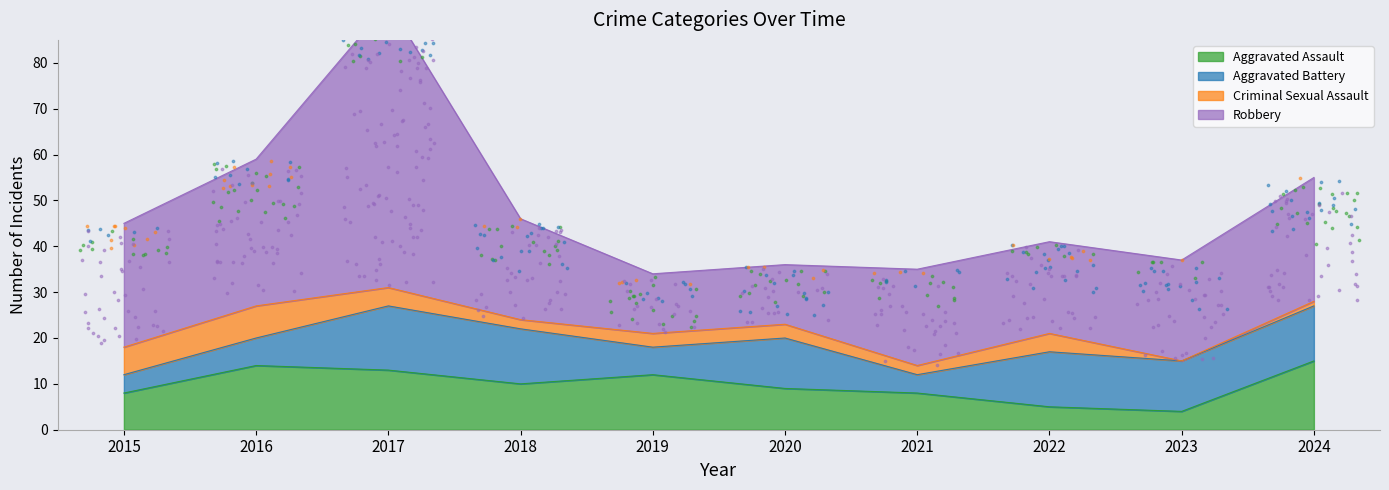

What is the total value across all series at 2024?

55